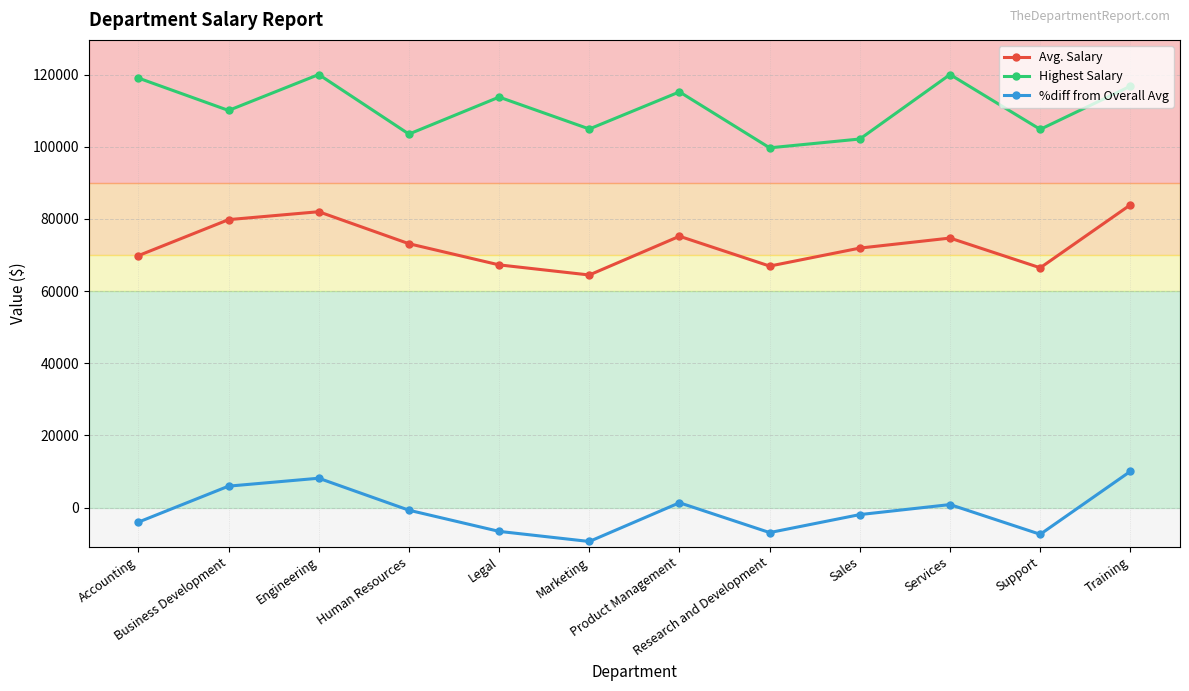

Which series has the largest total across all categories?

Highest Salary